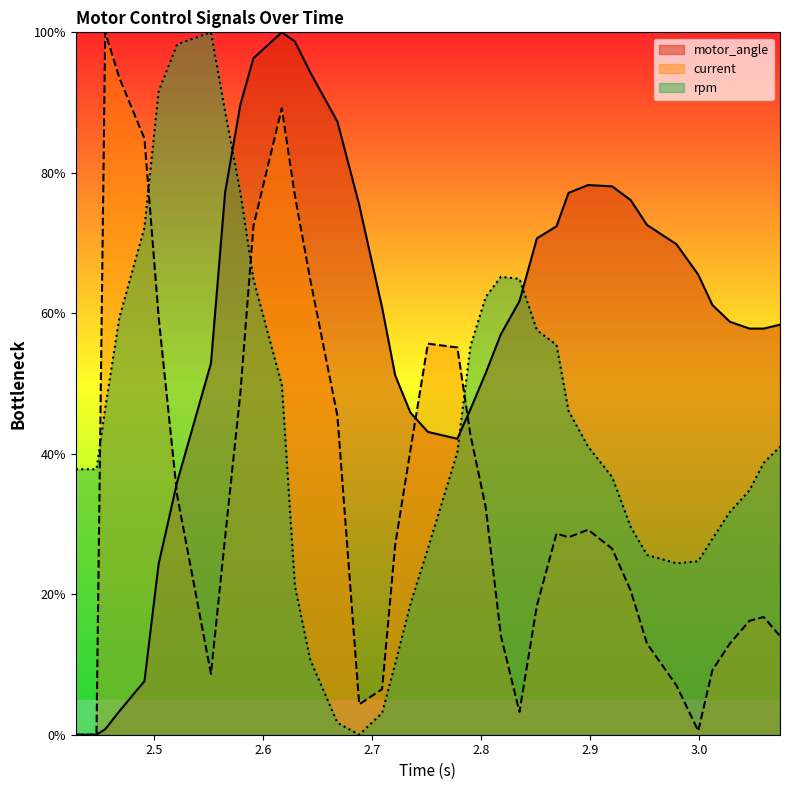

After their last crossing, which series has the higher values: current or motor_angle?

motor_angle